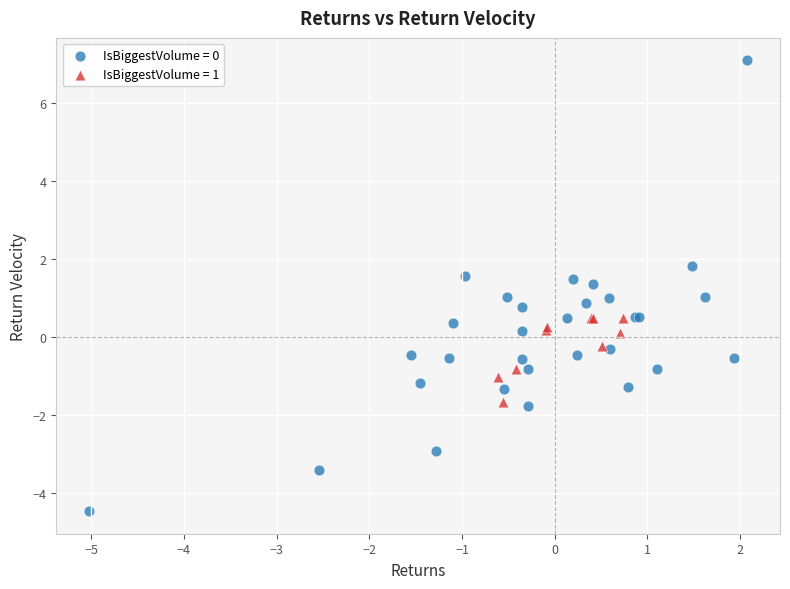

Which series reaches the maximum Y coordinate?

IsBiggestVolume = 0